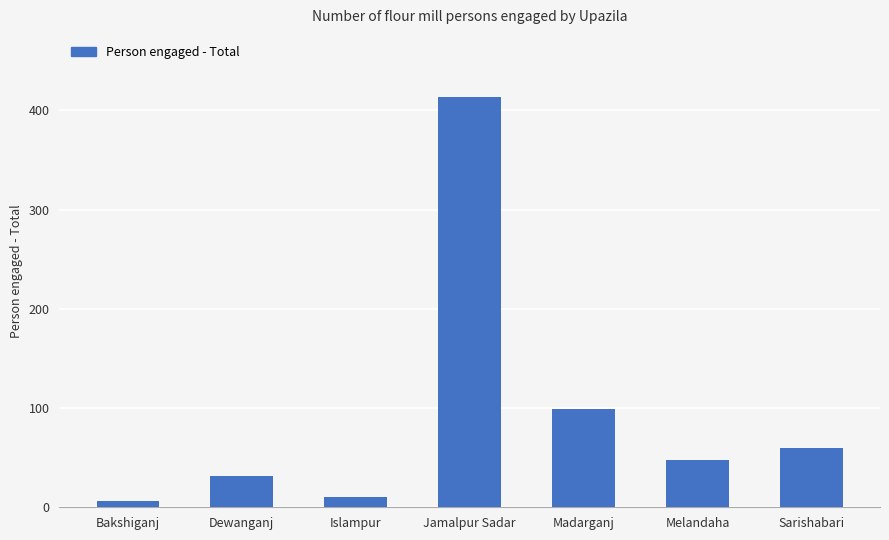

Reading right to left, extract all data points from this chart.

Sarishabari=60	Melandaha=48	Madarganj=99	Jamalpur Sadar=414	Islampur=10	Dewanganj=32	Bakshiganj=6